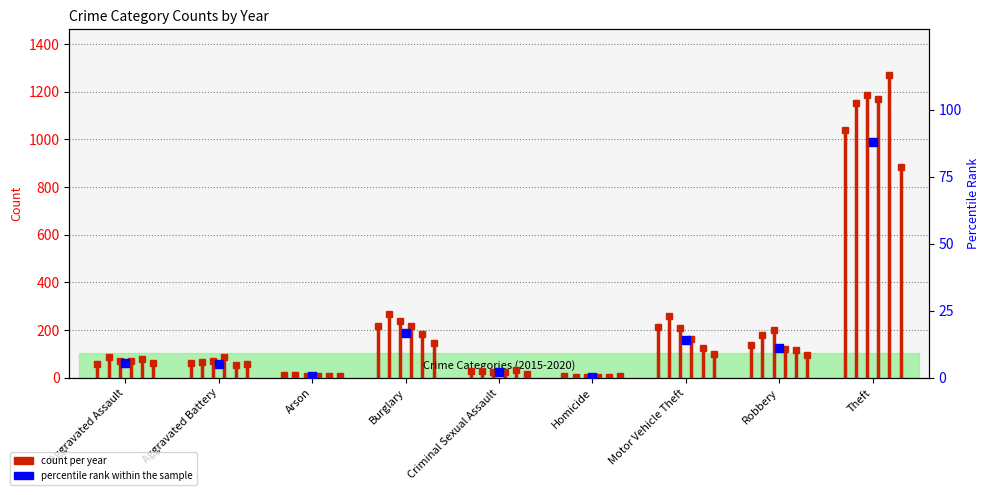

Approximately how many times larger is the value at Motor Vehicle Theft compared to Theft?

0.2